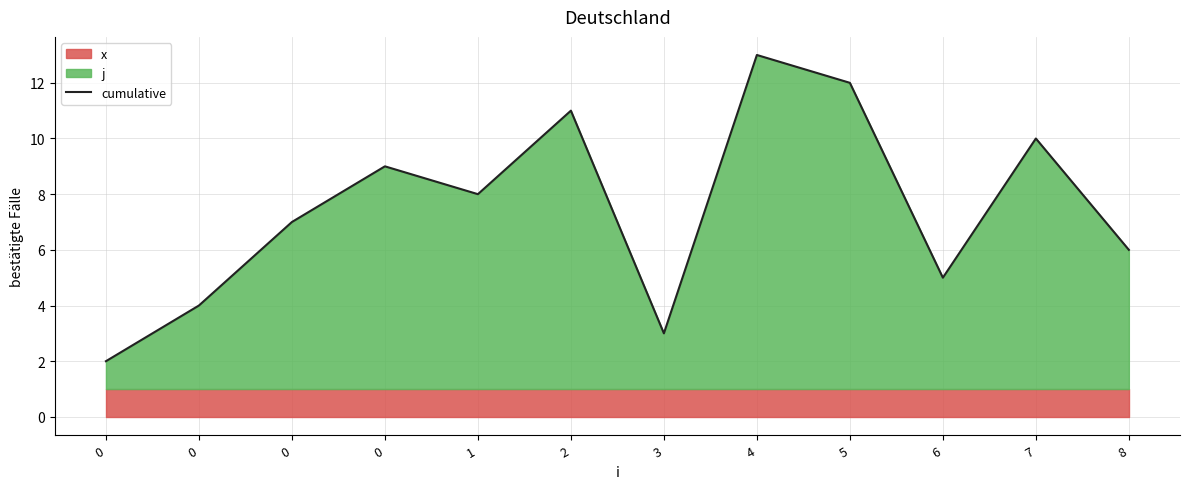

What is the minimum value shown in the chart?

2